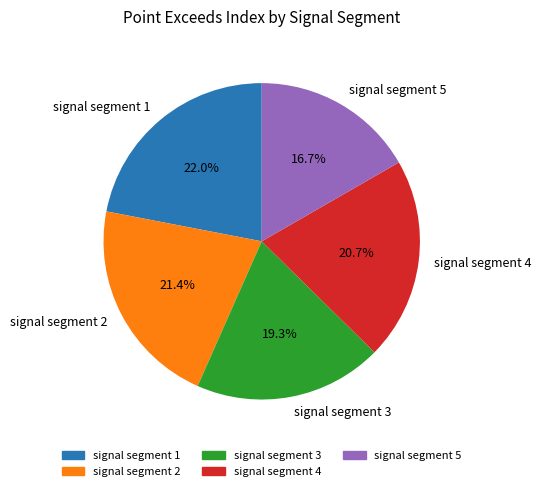

What is the smallest slice in the pie chart?

signal segment 5